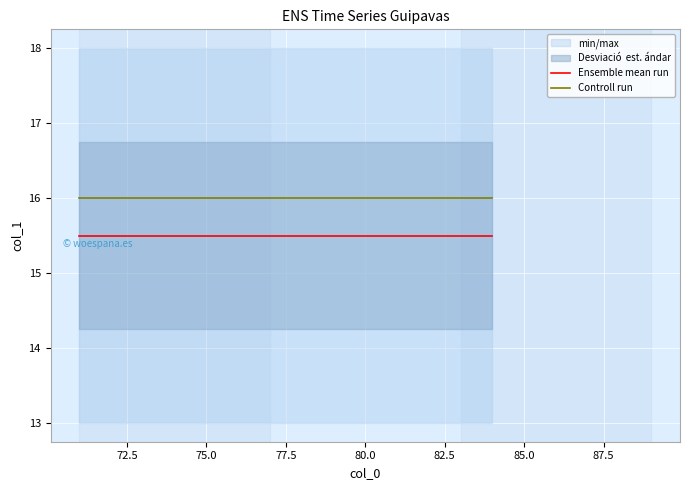

The value of Controll run at 80.0 is 25.1. True or false?

False